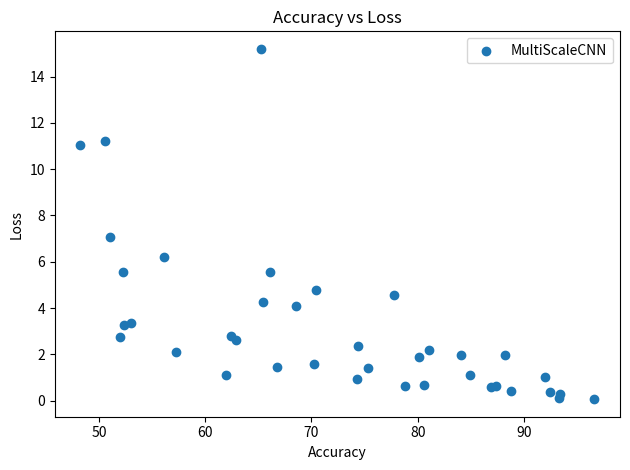

What is the range of X values (max minus min)?

48.4